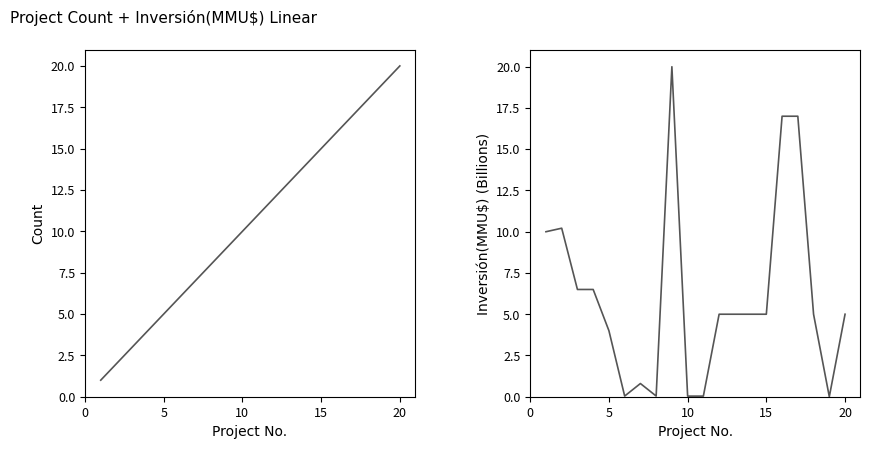

Is the value of Inversión(MMU$) at 6 greater than the value of Count at 6?

No